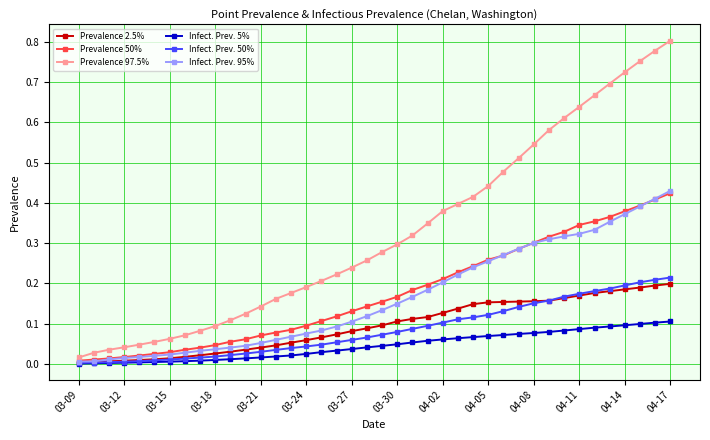

What is the sum of all Prevalence 50% values?

7.0